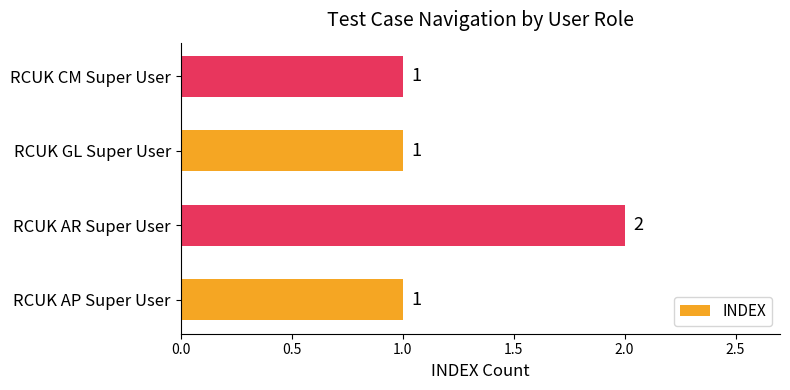

What is the ratio of the value at RCUK GL Super User to the value at RCUK CM Super User?

1.0